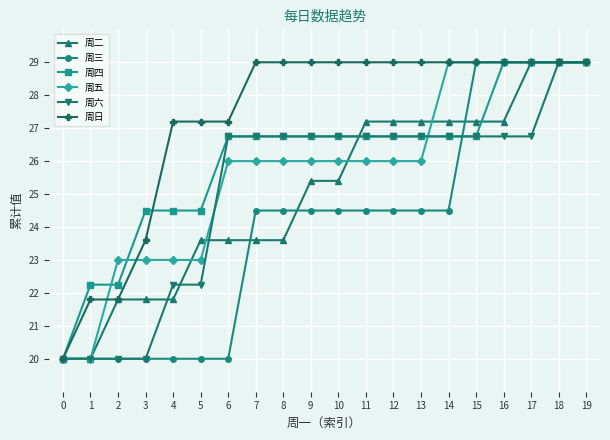

What is the value of the 周五 point at the 2nd from the left?

20.0